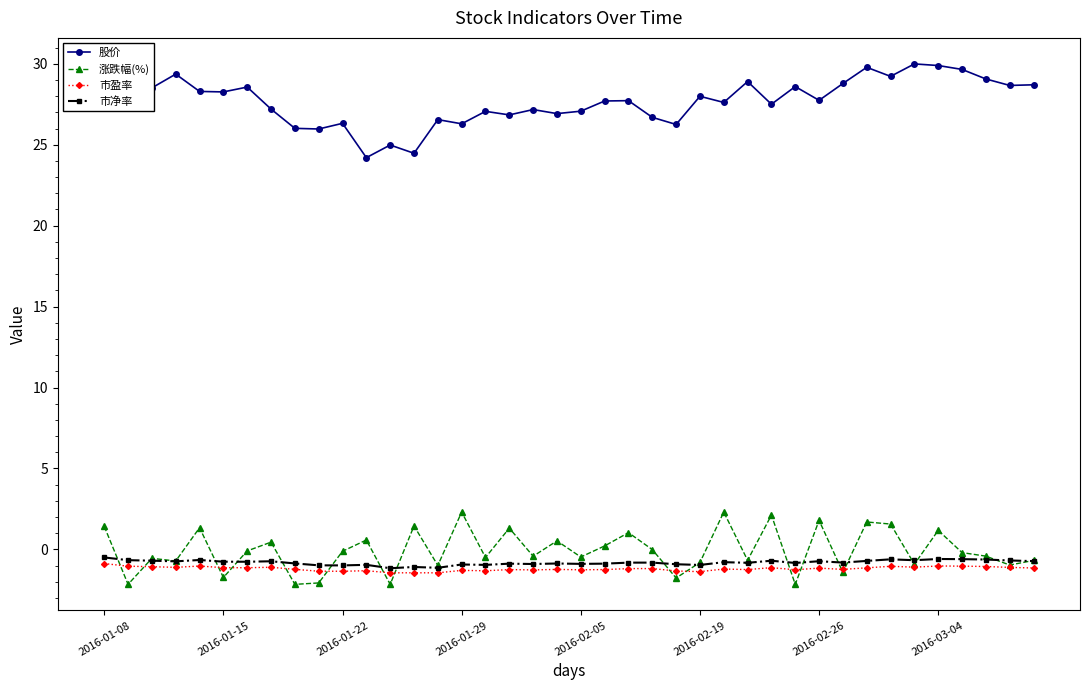

What is the value of the 股价 point at the 6th from the left?

28.3